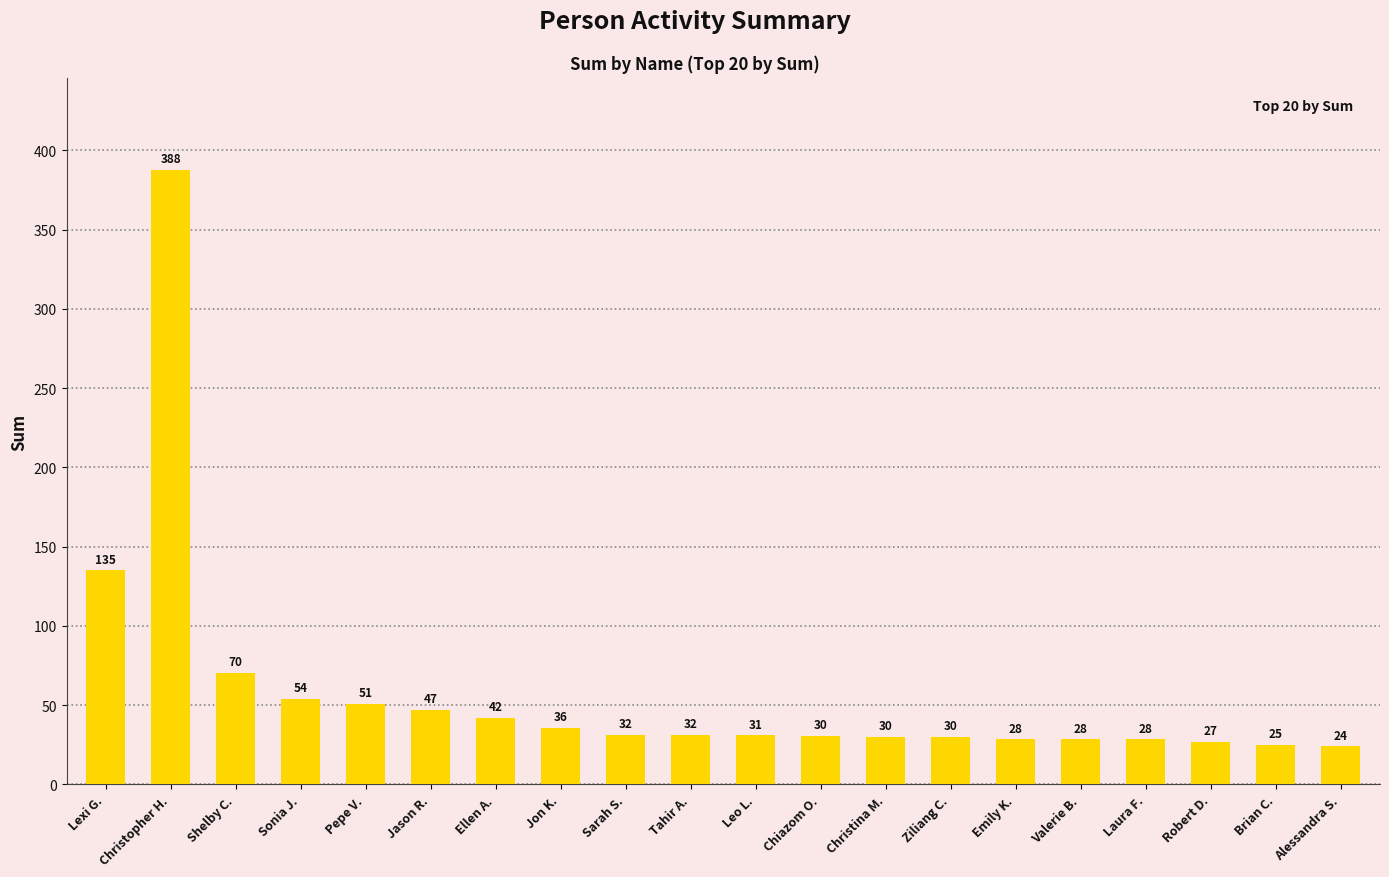

What is the smallest value displayed?

24.0